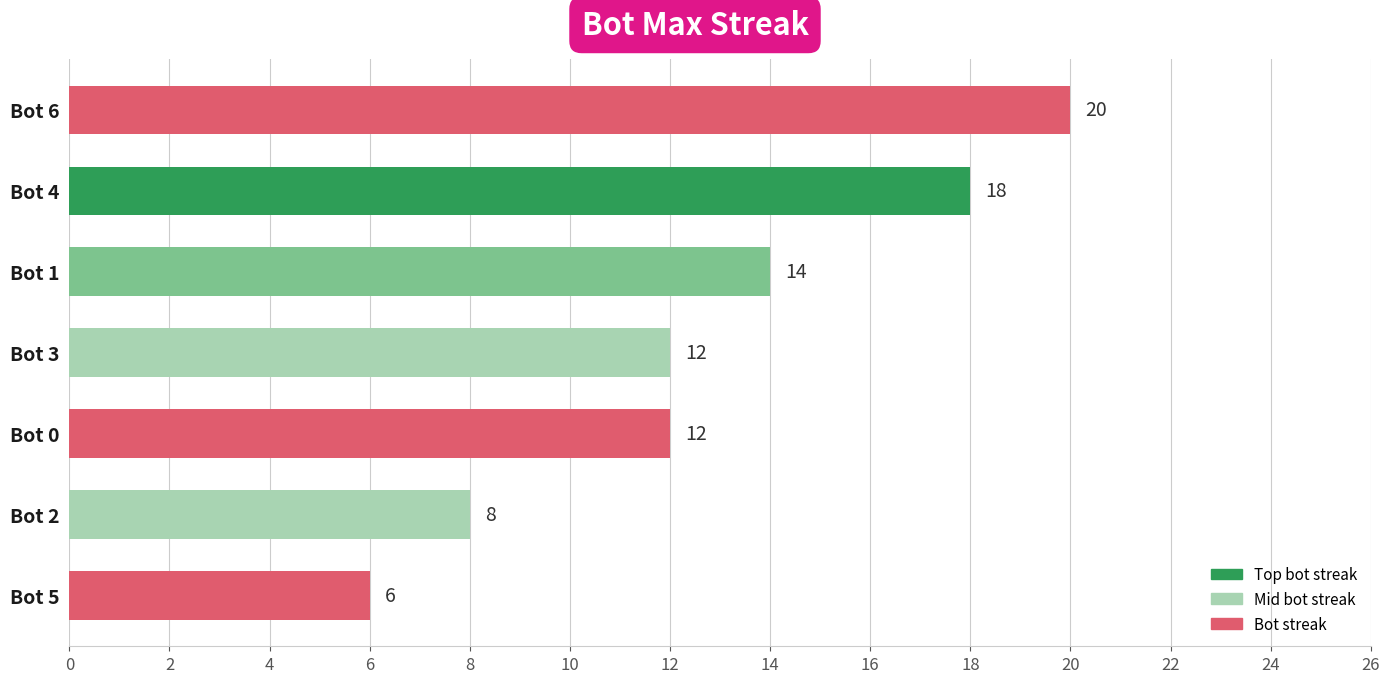

How many values are between 8 and 18?

5